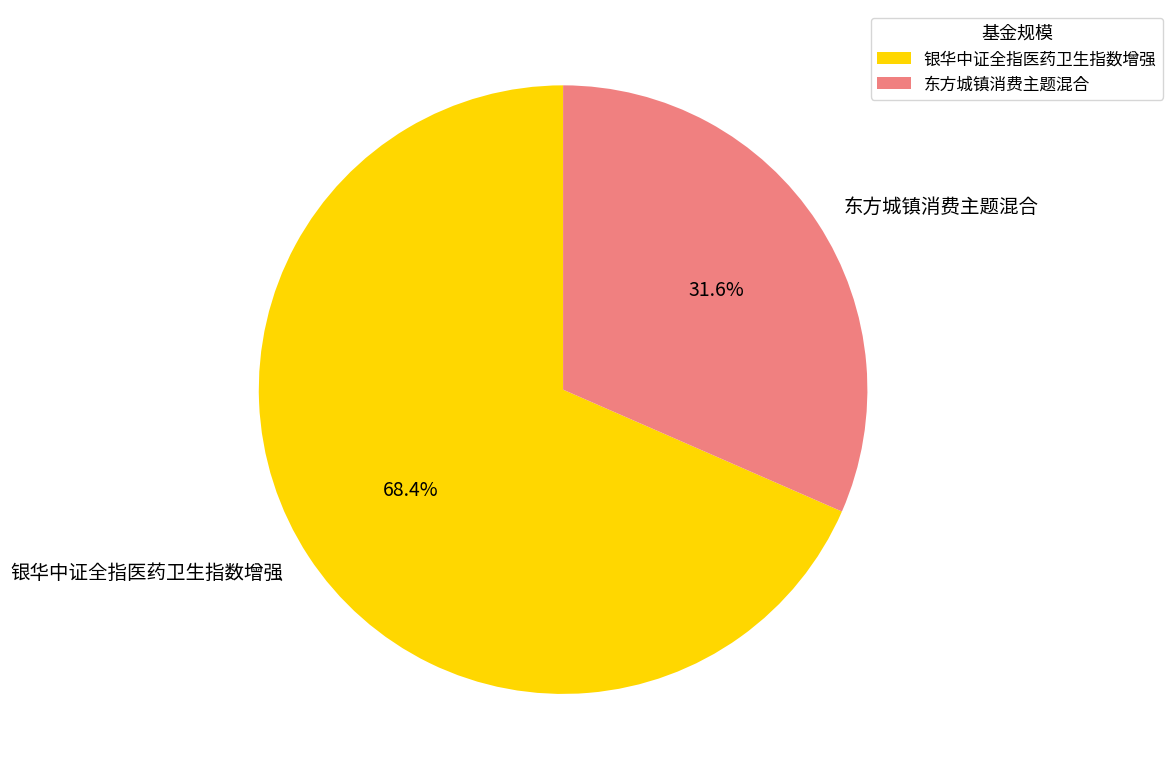

To the nearest percent, what is the difference between the 东方城镇消费主题混合 and 银华中证全指医药卫生指数增强 slice percentages?

37%